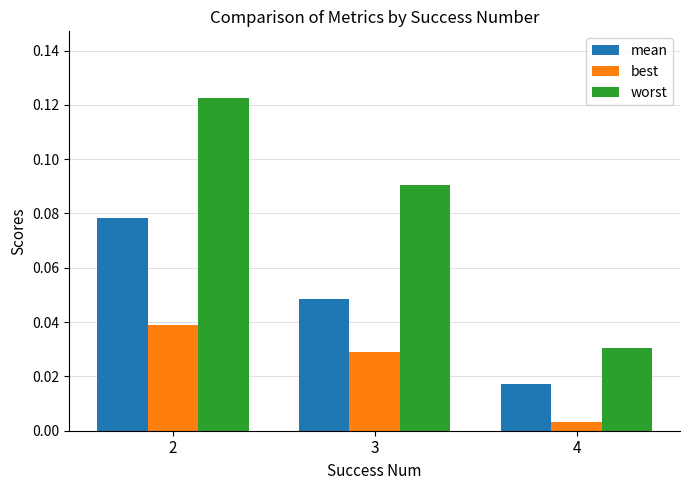

Which label corresponds to the smallest value in the chart?

4